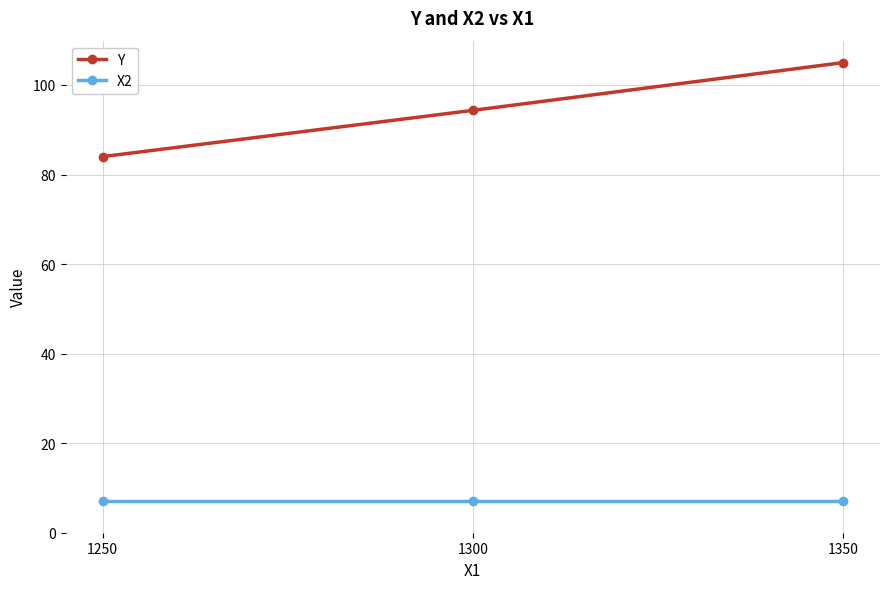

Which series changed the most between 1250 and 1300?

Y